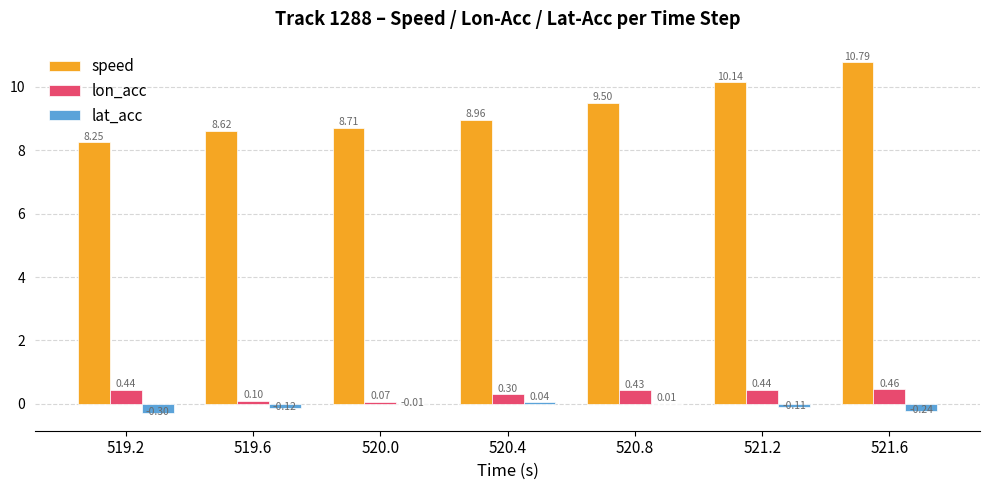

What are all the series names shown in the legend?

speed, lon_acc, lat_acc